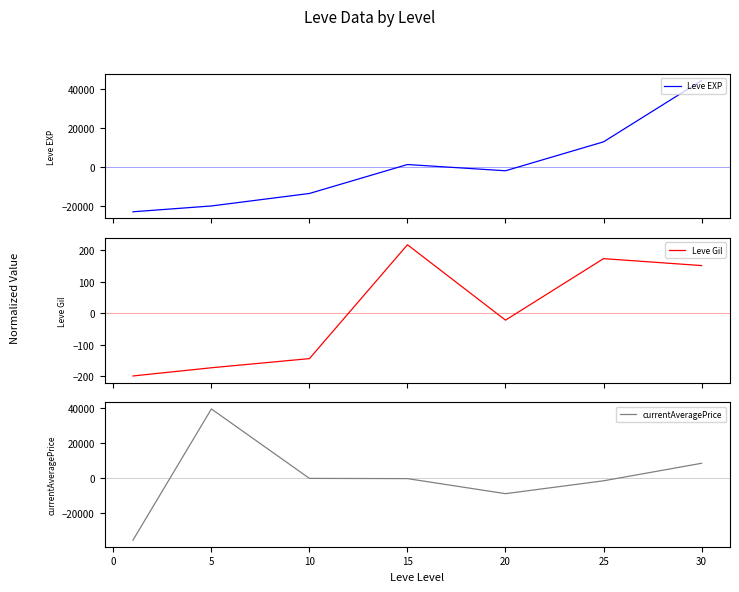

What is the lowest value of the Leve EXP series?

-22902.9